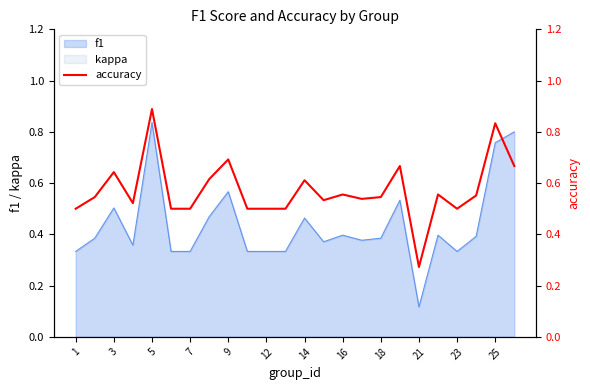

At which label does f1 reach its minimum?

21